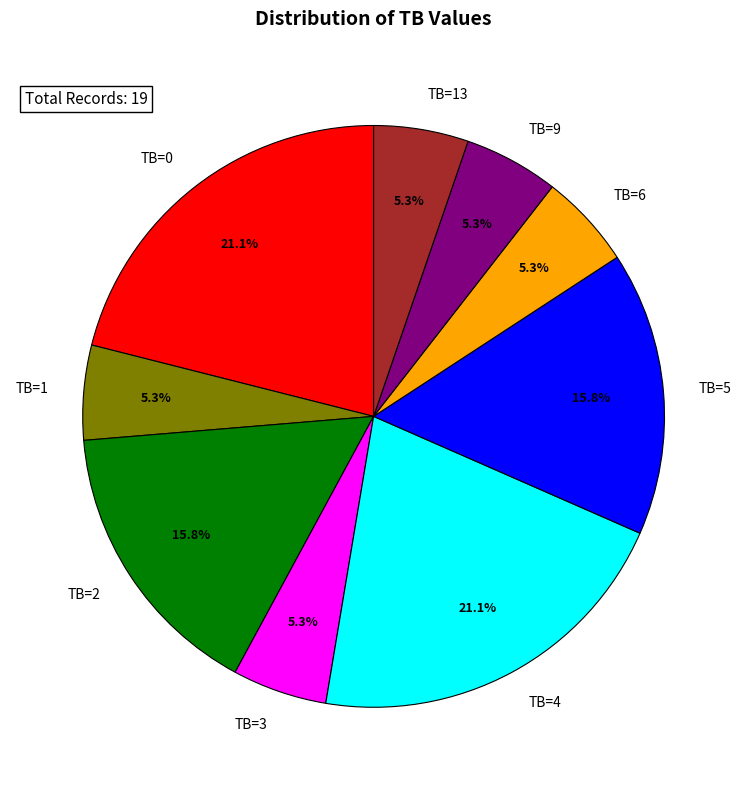

Between TB=6 and TB=5, which is larger?

TB=5